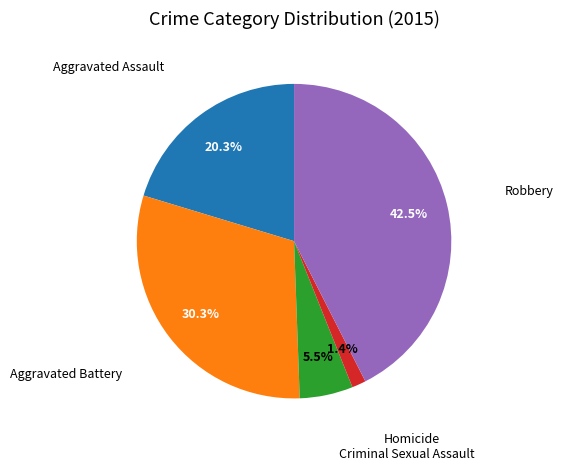

Is there any slice that represents more than half of the pie?

No